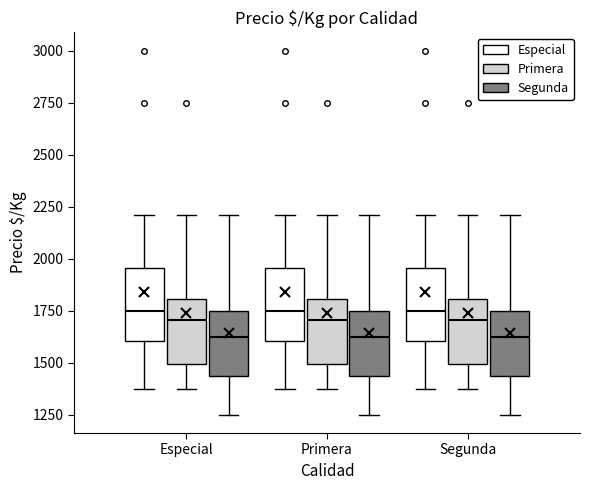

Reading left to right, read every box against the y-axis: the position of its median line, the range the box covers, and the ends of its whiskers. The values are not printed on the chart, so give them approximately, as read against the axis.

Especial (Especial): median 1750, box 1600 to 1950, whiskers 1400 to 2200
Especial (Primera): median 1700, box 1500 to 1800, whiskers 1400 to 2200
Especial (Segunda): median 1650, box 1450 to 1750, whiskers 1250 to 2200
Primera (Especial): median 1750, box 1600 to 1950, whiskers 1400 to 2200
Primera (Primera): median 1700, box 1500 to 1800, whiskers 1400 to 2200
Primera (Segunda): median 1650, box 1450 to 1750, whiskers 1250 to 2200
Segunda (Especial): median 1750, box 1600 to 1950, whiskers 1400 to 2200
Segunda (Primera): median 1700, box 1500 to 1800, whiskers 1400 to 2200
Segunda (Segunda): median 1650, box 1450 to 1750, whiskers 1250 to 2200